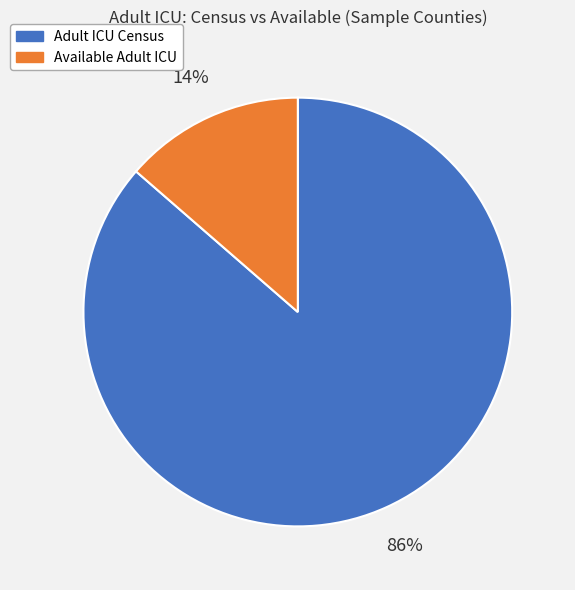

To the nearest percent, what is the average slice percentage?

50%